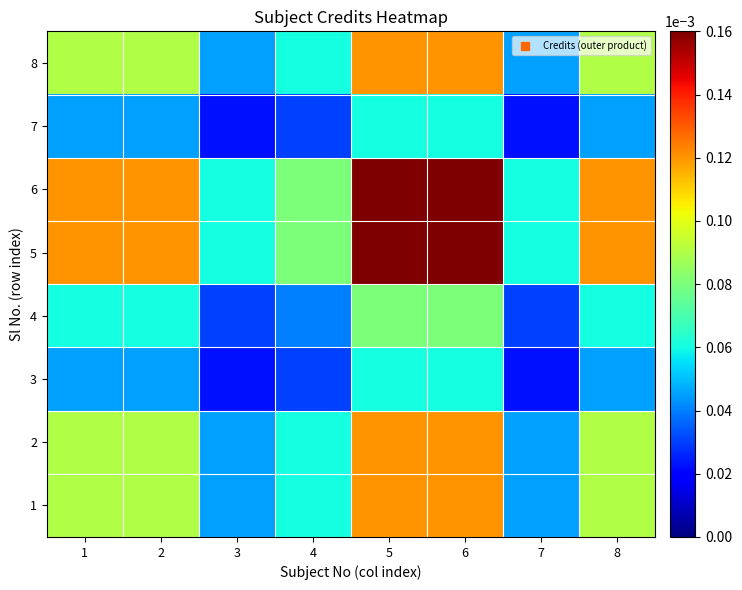

Which has a higher value, 3 or 8?

8